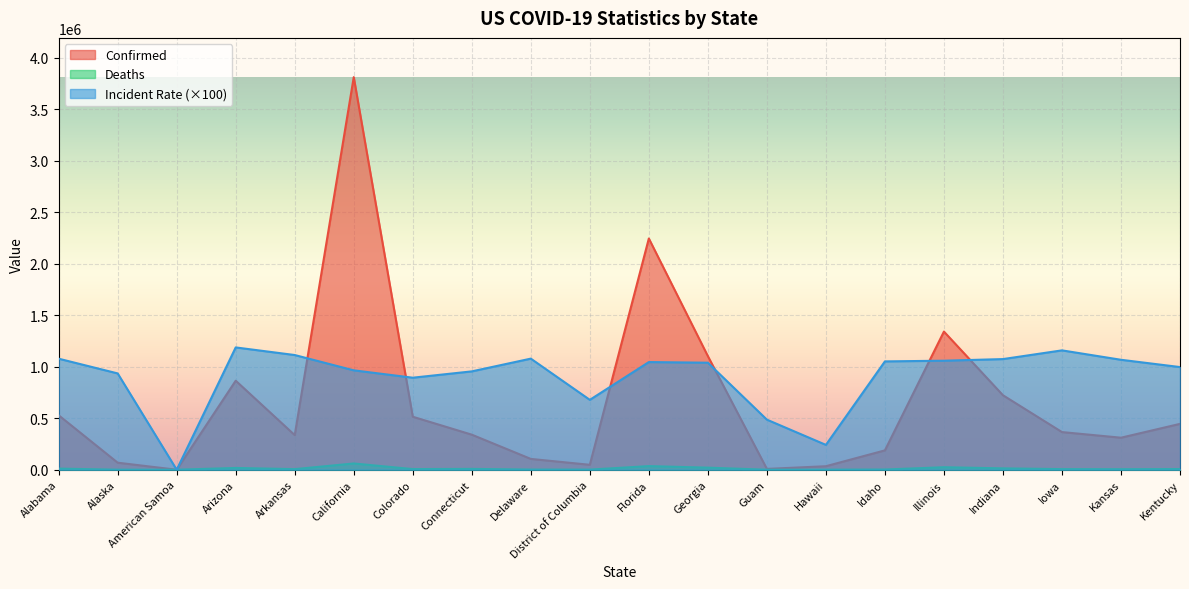

How many lines are shown in the chart?

3